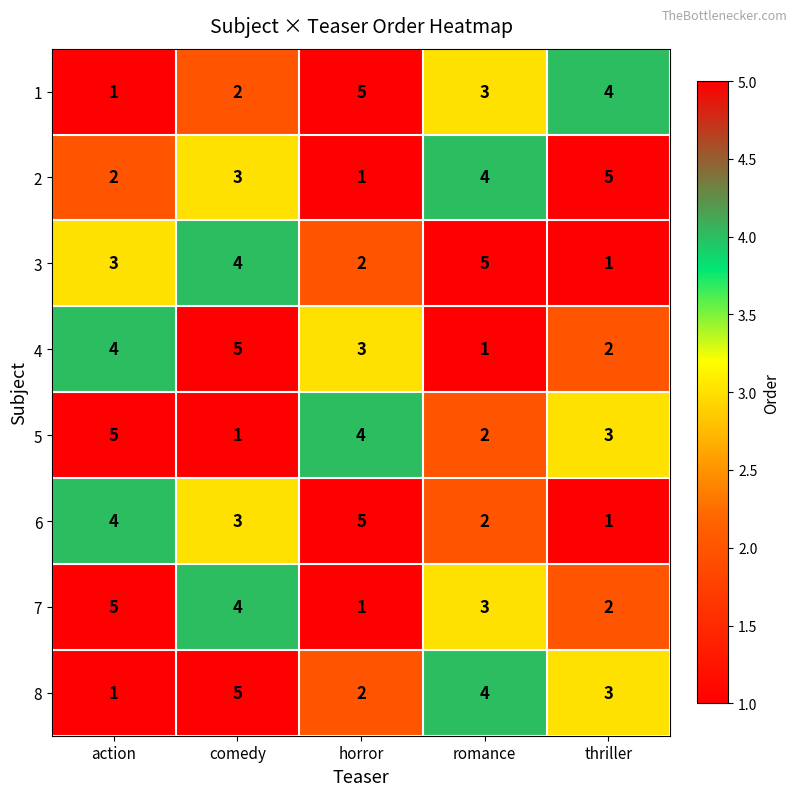

The value of 8 at thriller is 1. True or false?

False